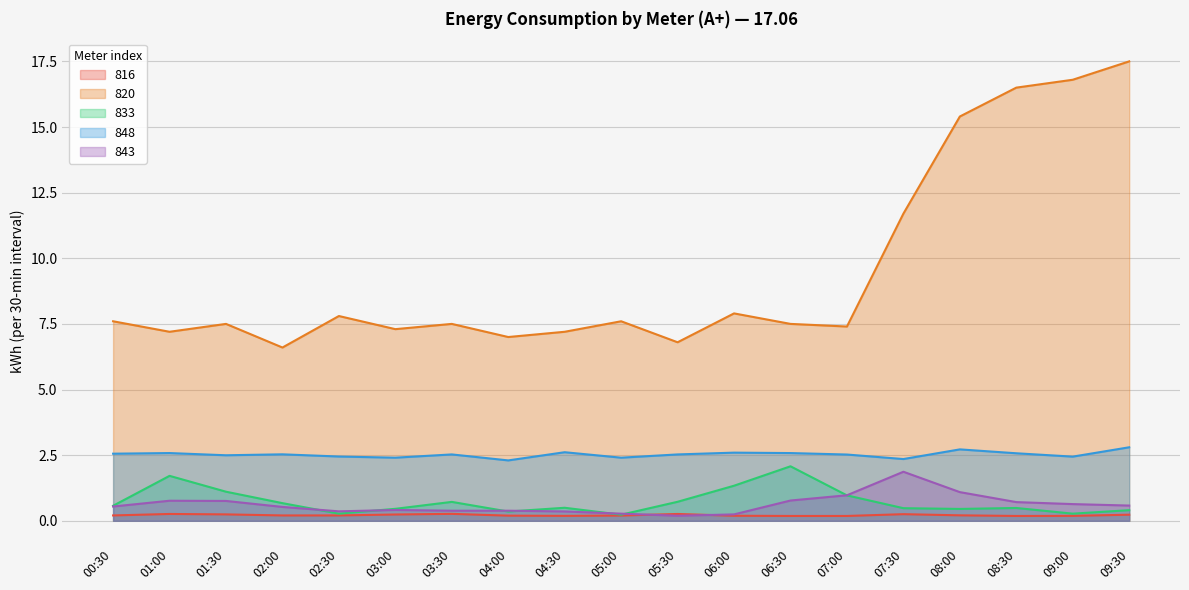

The 820 series shows 10.5 at 01:00. True or false?

False